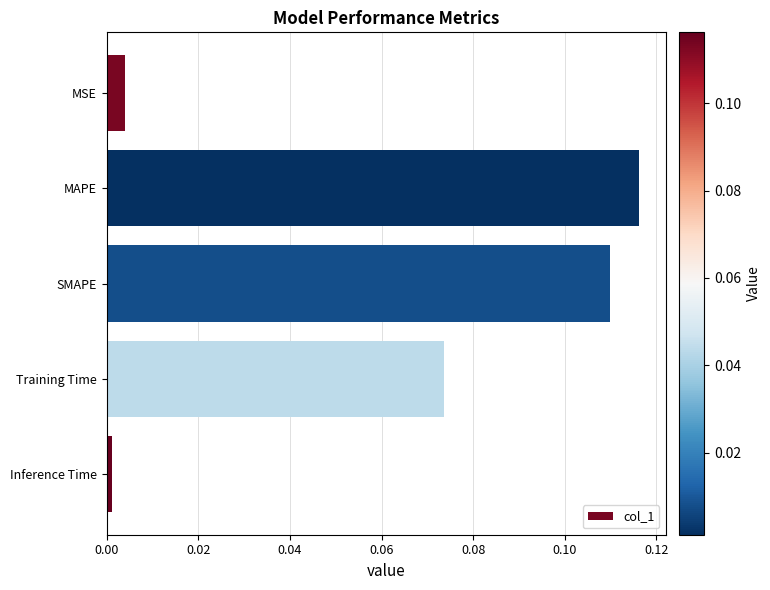

List the labels in order of value, smallest first.

Inference Time, MSE, Training Time, SMAPE, MAPE